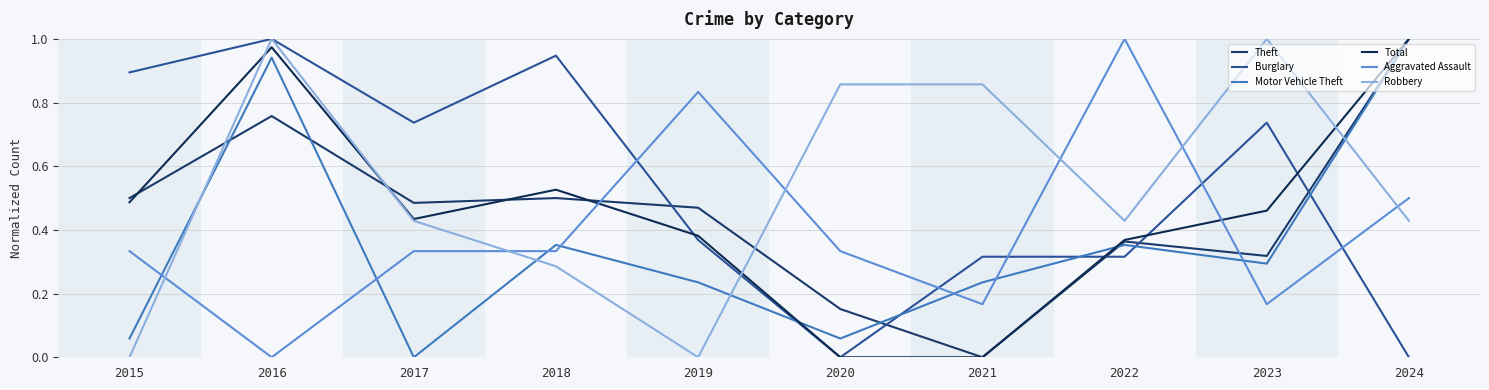

Is it true that Total equals -0.6 at 2020?

False